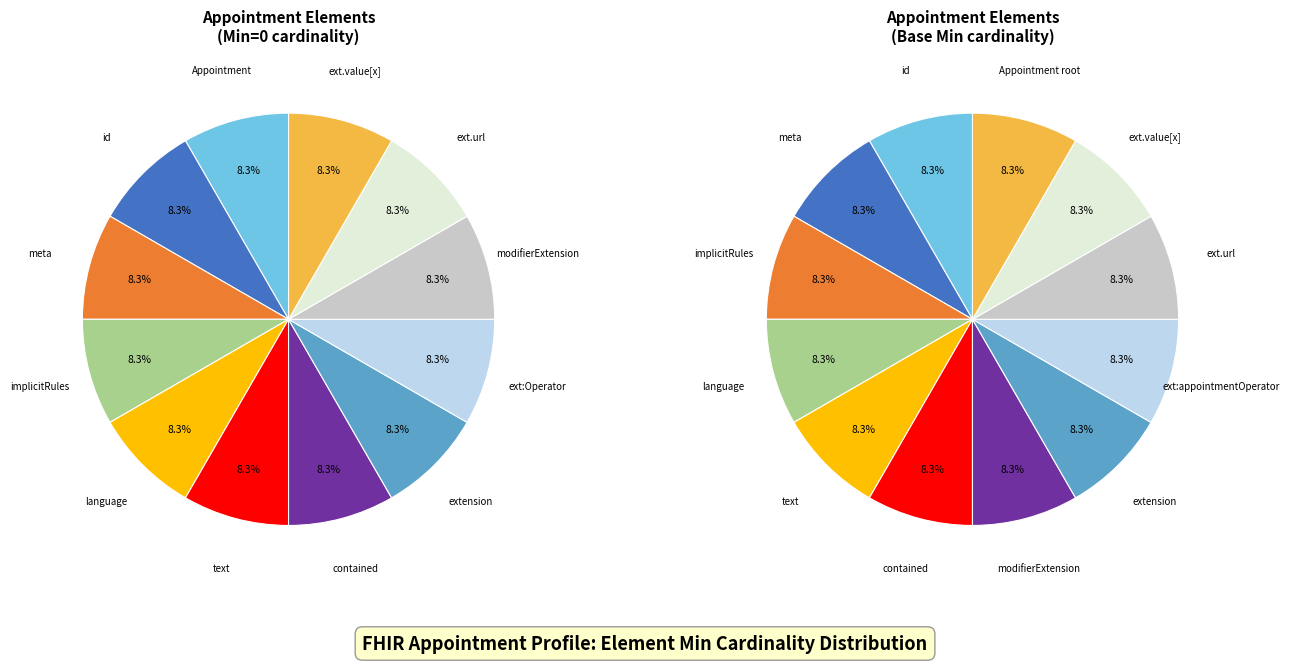

What is the largest slice in the pie chart?

Appointment.extension